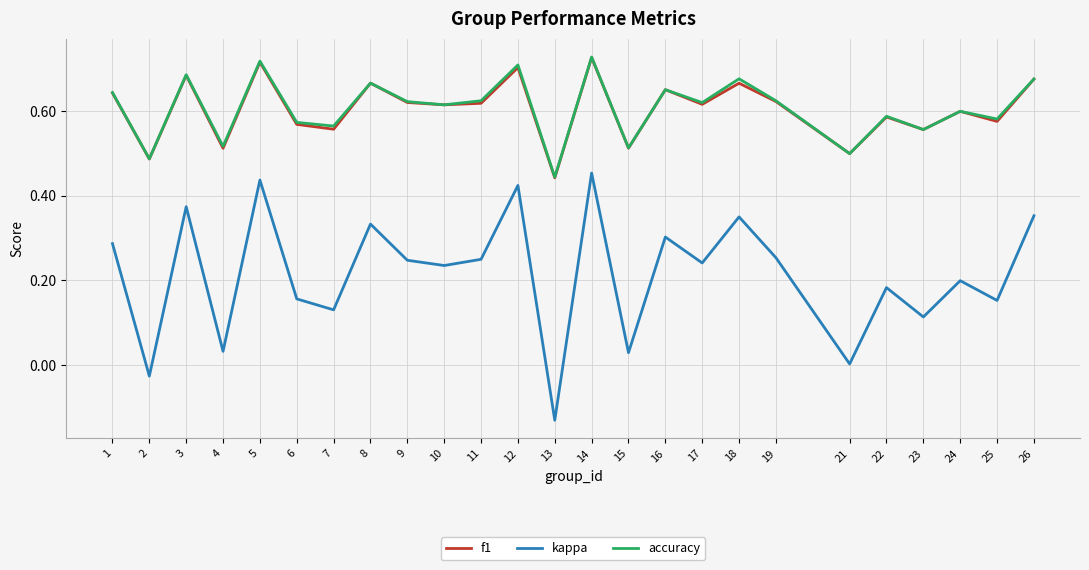

Between 8 and 23, which series saw the biggest shift?

kappa